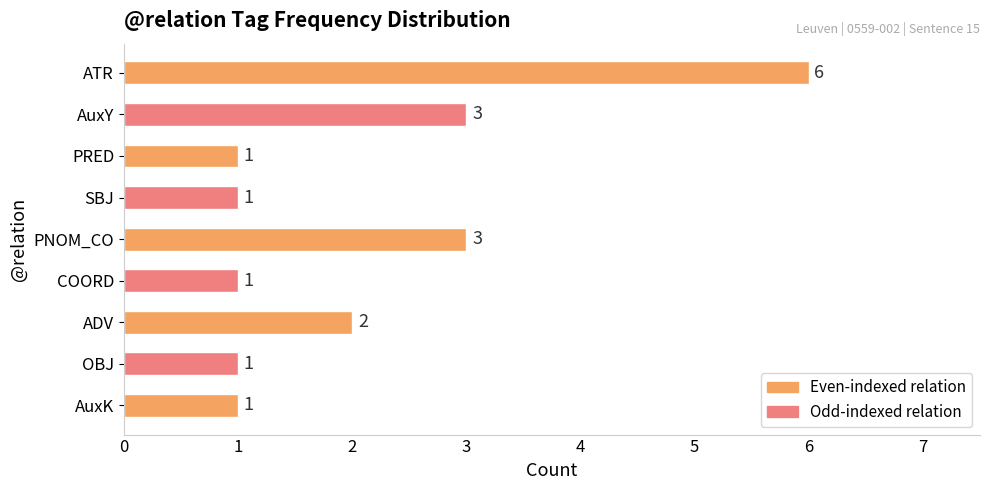

How many categories are shown in the chart?

9